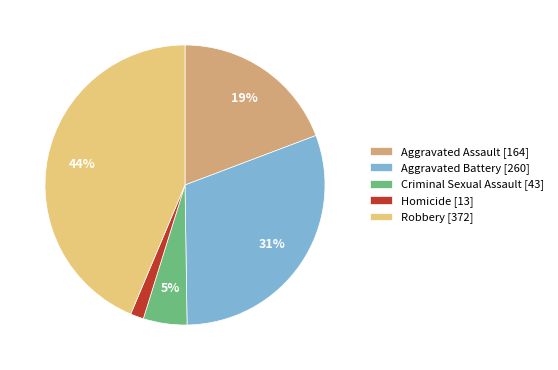

To the nearest percent, what portion does Criminal Sexual Assault represent?

5%